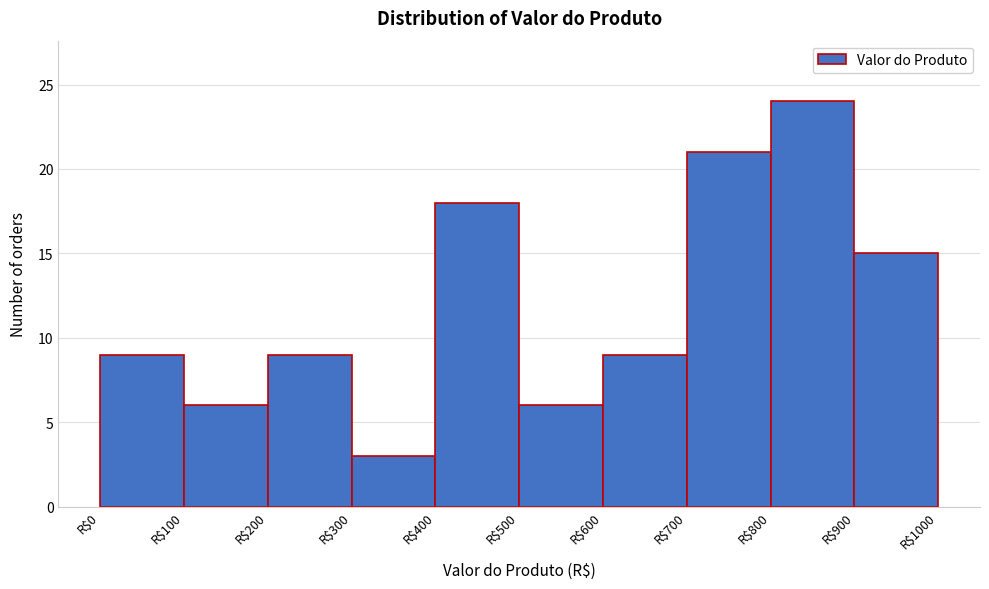

Reading left to right, list every bar in this chart as the range it spans on the x-axis followed by its height. The values are not printed on the chart, so give them approximately, as read against the axis.

0 to 100: 9
100 to 200: 6
200 to 300: 9
300 to 400: 3
400 to 500: 18
500 to 600: 6
600 to 700: 9
700 to 800: 21
800 to 900: 24
900 to 1000: 15